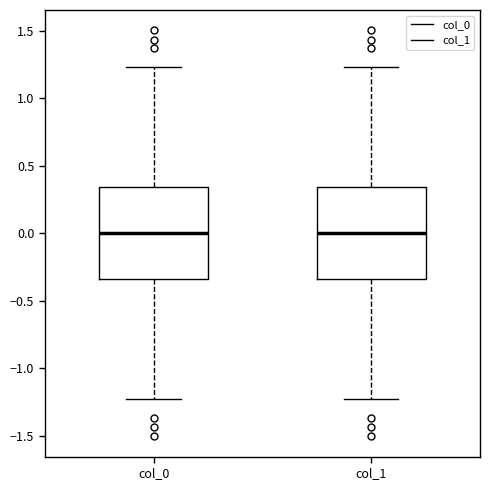

Where does the median line of the box for col_0 sit on the y-axis? The values are not printed on the chart, so give them approximately, as read against the axis.

0.00